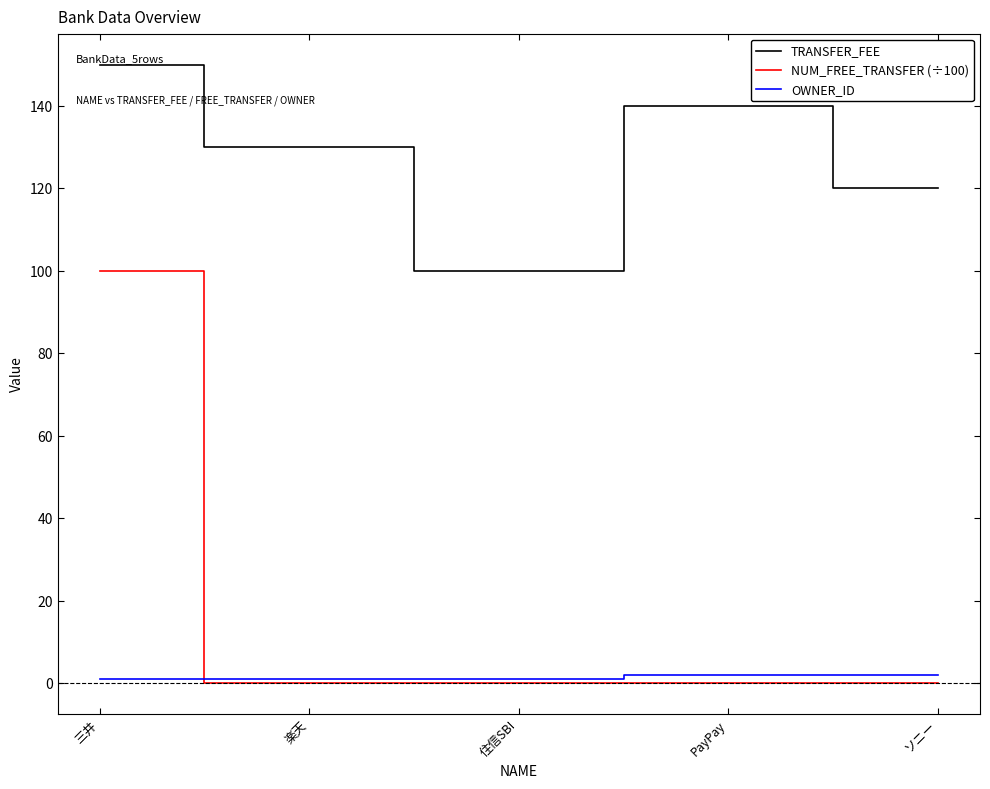

List the labels in order of TRANSFER_FEE value, largest first.

三井, PayPay, 楽天, ソニー, 住信SBI